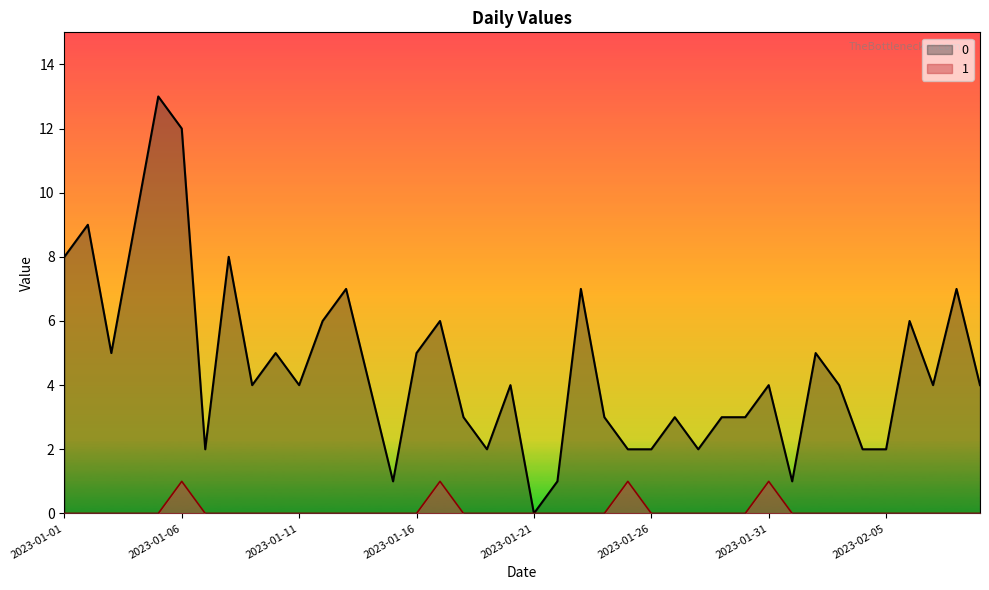

At 2023-01-08, list the series in order from largest to smallest.

0, 1